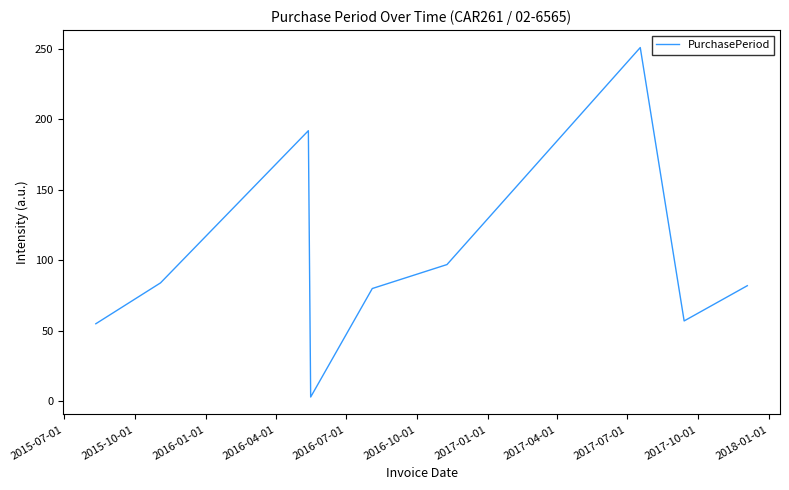

What is the difference between the maximum and minimum values?

248